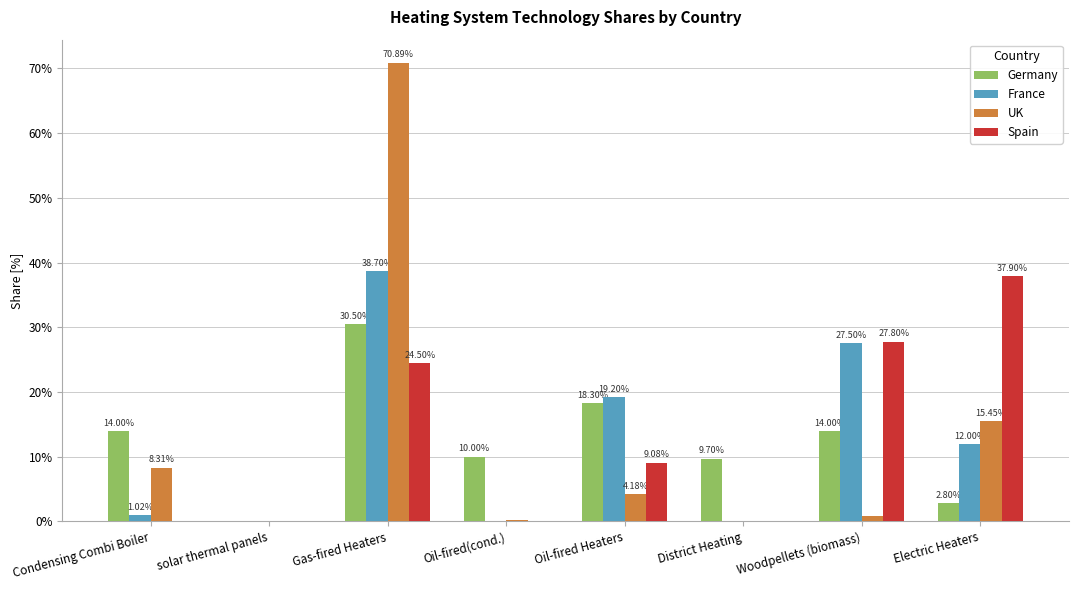

What is the maximum value for Germany?

0.3